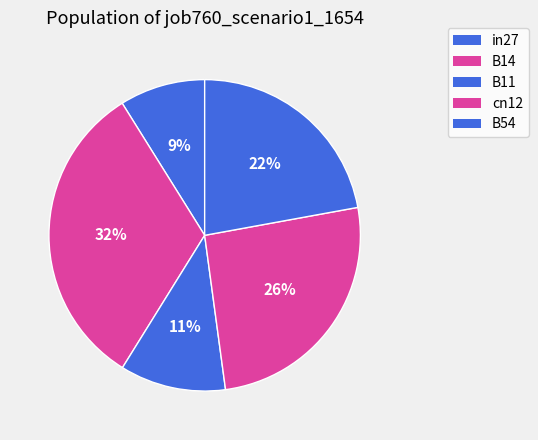

Do in27 and cn12 together represent more than half of the pie?

No